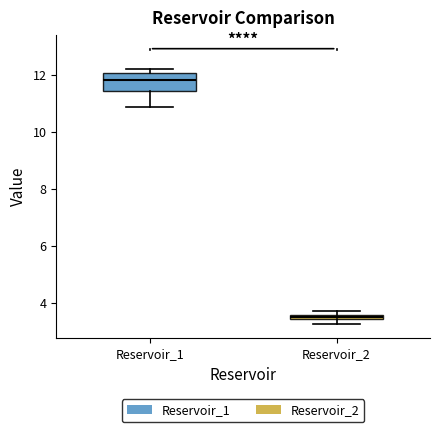

Where is the lower edge of the box for Reservoir_1 on the y-axis? The values are not printed on the chart, so give them approximately, as read against the axis.

11.4